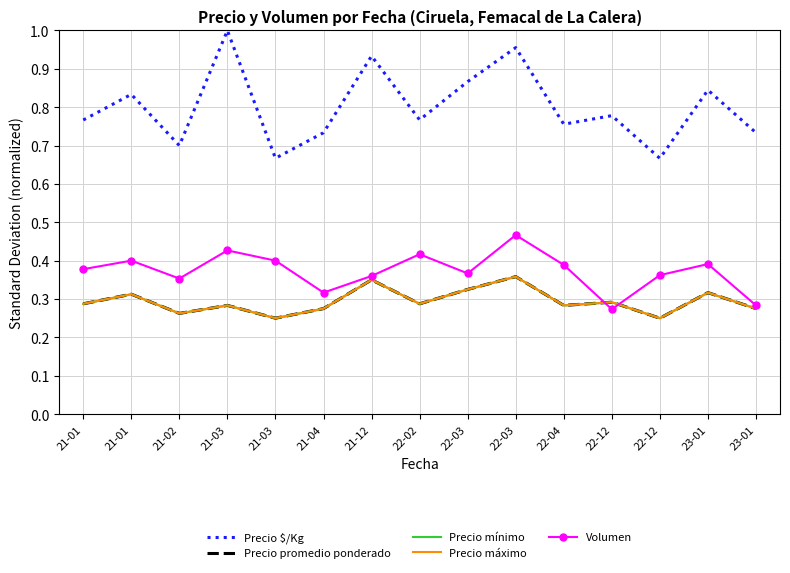

Reading left to right, transcribe all the data shown in this chart.

Precio $/Kg: 0.8	0.8	0.7	1.0	0.7	0.7	0.9	0.8	0.9	1.0	0.8	0.8	0.7	0.8	0.7
Precio promedio ponderado: 0.3	0.3	0.3	0.3	0.2	0.3	0.3	0.3	0.3	0.4	0.3	0.3	0.2	0.3	0.3
Precio mínimo: 0.3	0.3	0.3	0.3	0.2	0.3	0.3	0.3	0.3	0.4	0.3	0.3	0.2	0.3	0.3
Precio máximo: 0.3	0.3	0.3	0.3	0.2	0.3	0.3	0.3	0.3	0.4	0.3	0.3	0.2	0.3	0.3
Volumen: 0.4	0.4	0.4	0.4	0.4	0.3	0.4	0.4	0.4	0.5	0.4	0.3	0.4	0.4	0.3